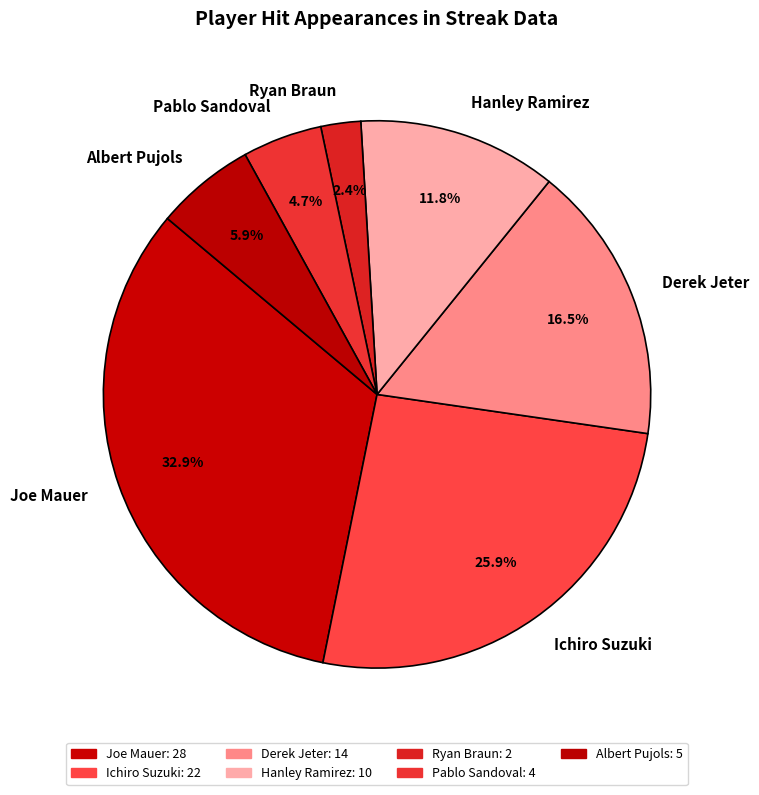

To the nearest percent, what portion does Ichiro Suzuki represent?

26%